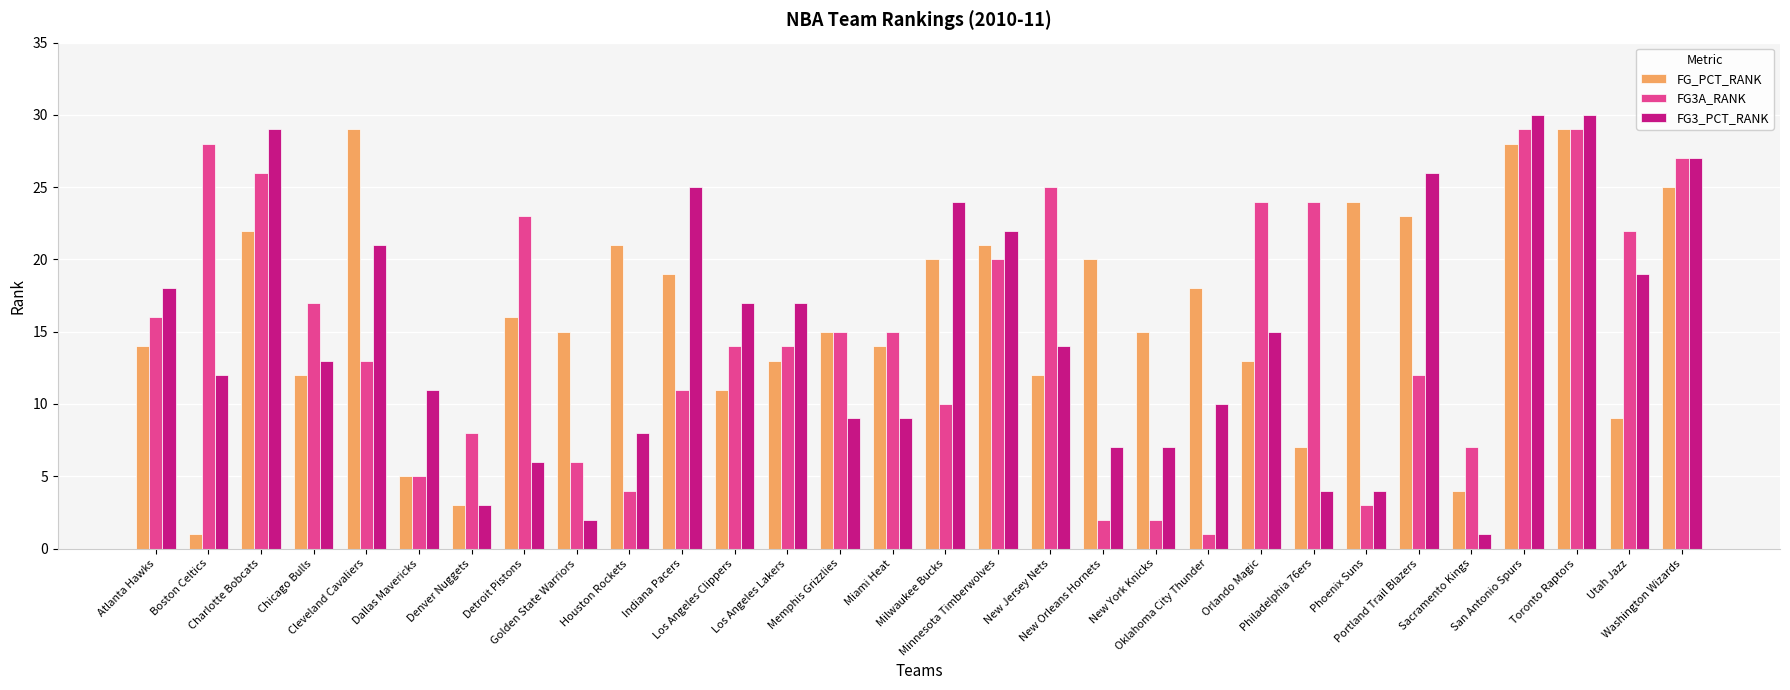

What is the total value across all series at Utah Jazz?

50